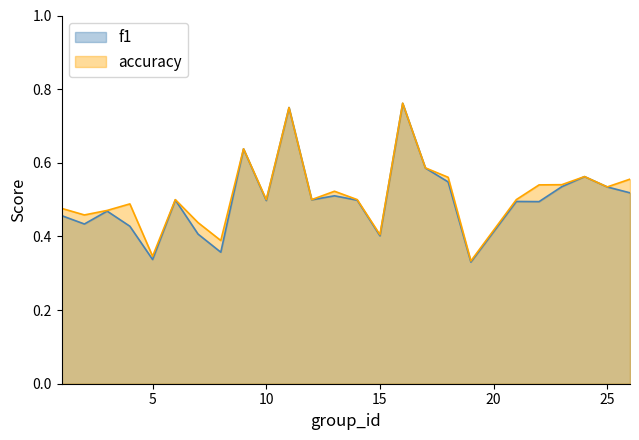

Reading left to right, list all the values displayed in this chart.

f1: 1=0.5	2=0.4	3=0.5	4=0.4	5=0.3	6=0.5	7=0.4	8=0.4	9=0.6	10=0.5	11=0.8	12=0.5	13=0.5	14=0.5	15=0.4	16=0.8	17=0.6	18=0.5	19=0.3	21=0.5	22=0.5	23=0.5	24=0.6	25=0.5	26=0.5
accuracy: 1=0.5	2=0.5	3=0.5	4=0.5	5=0.3	6=0.5	7=0.4	8=0.4	9=0.6	10=0.5	11=0.8	12=0.5	13=0.5	14=0.5	15=0.4	16=0.8	17=0.6	18=0.6	19=0.3	21=0.5	22=0.5	23=0.5	24=0.6	25=0.5	26=0.6